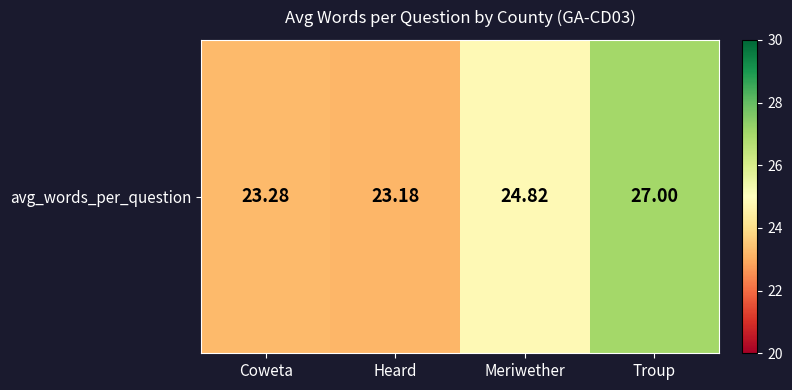

List the labels in order of value, largest first.

Troup, Meriwether, Coweta, Heard